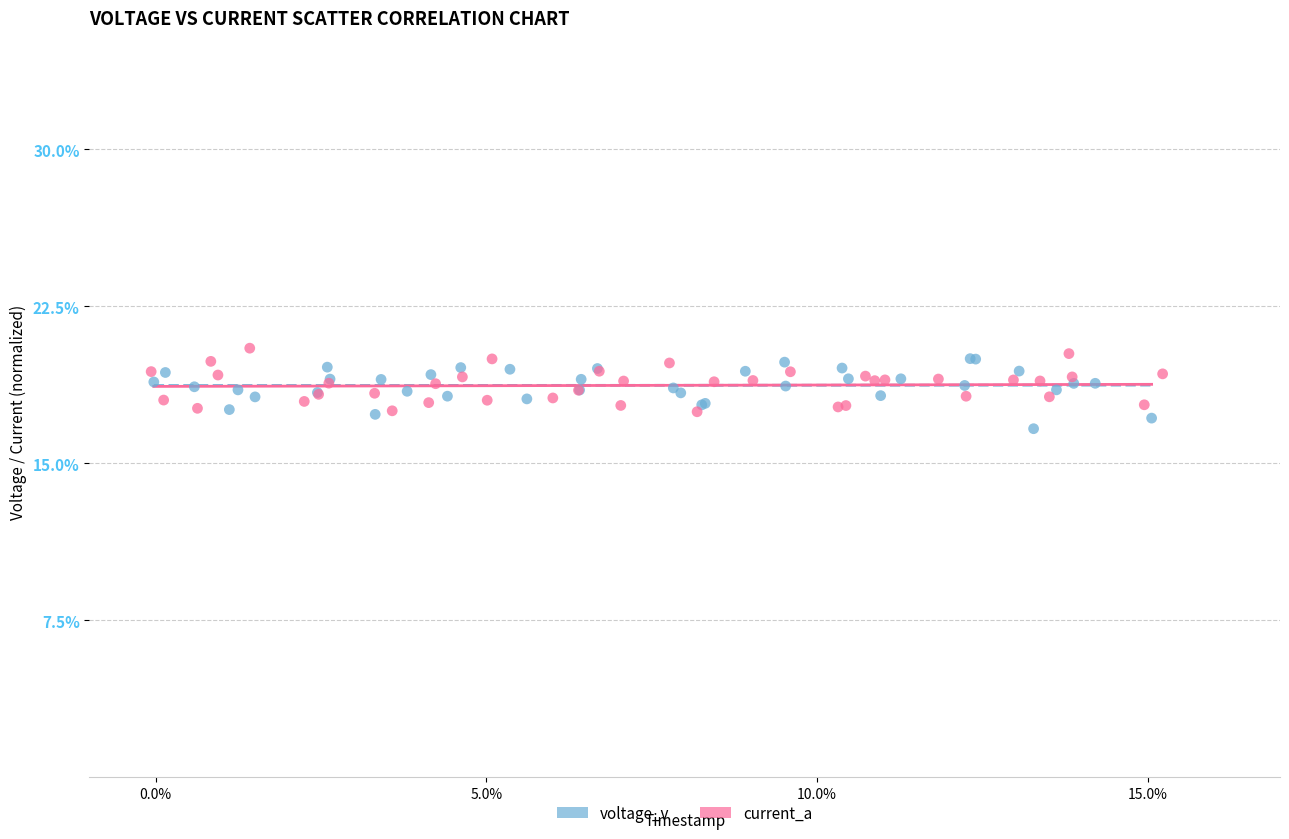

Which series reaches the maximum Y coordinate?

current_a